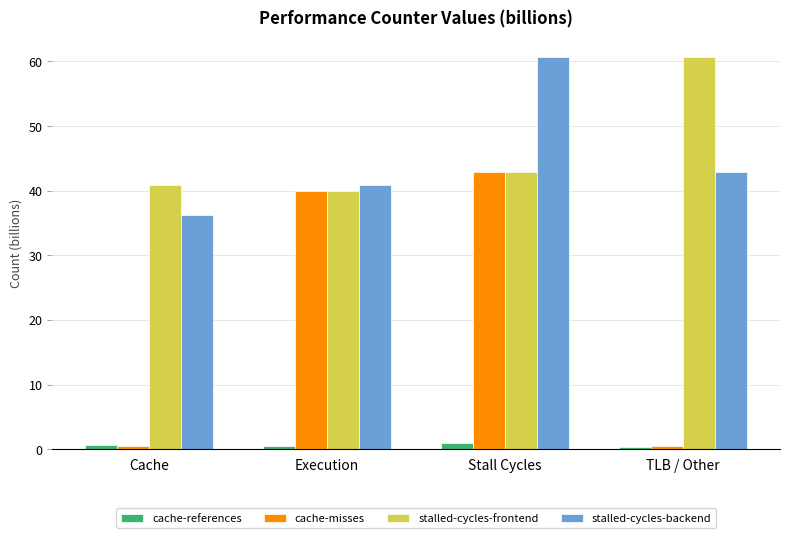

What is the difference between the highest and lowest values at TLB / Other?

60.4